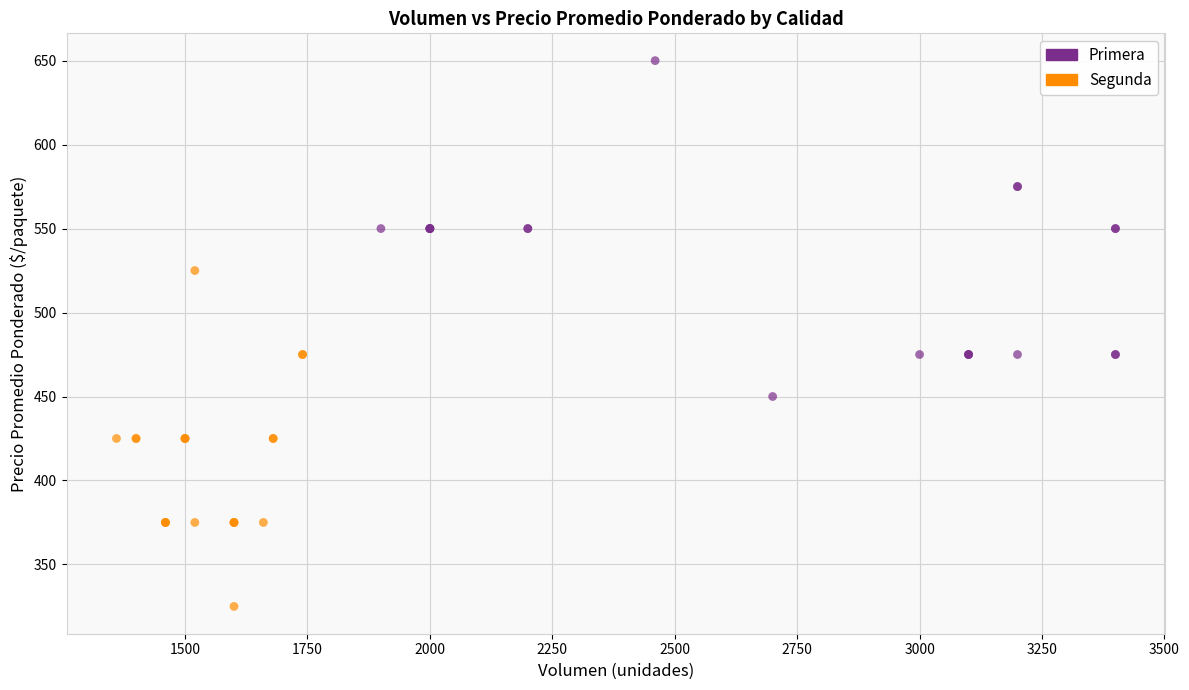

What are all the series names shown in the legend?

Primera, Segunda